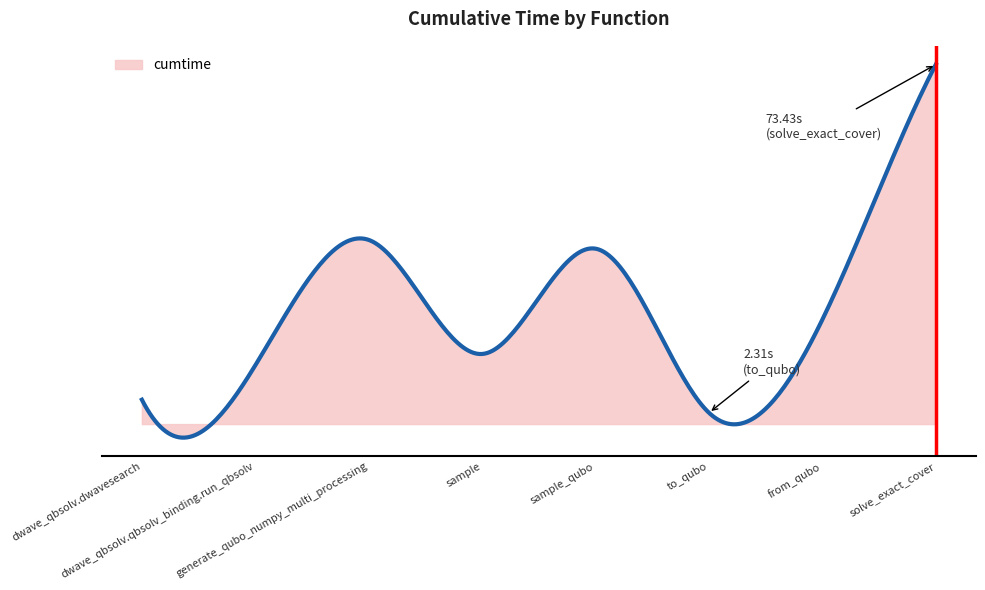

Reading right to left, list all the values displayed in this chart.

solve_exact_cover=73.4	from_qubo=21.4	to_qubo=2.3	sample_qubo=35.8	sample=14.3	generate_qubo_numpy_multi_processing=37.6	dwave_qbsolv.qbsolv_binding.run_qbsolv=12.0	dwave_qbsolv.dwavesearch=5.0